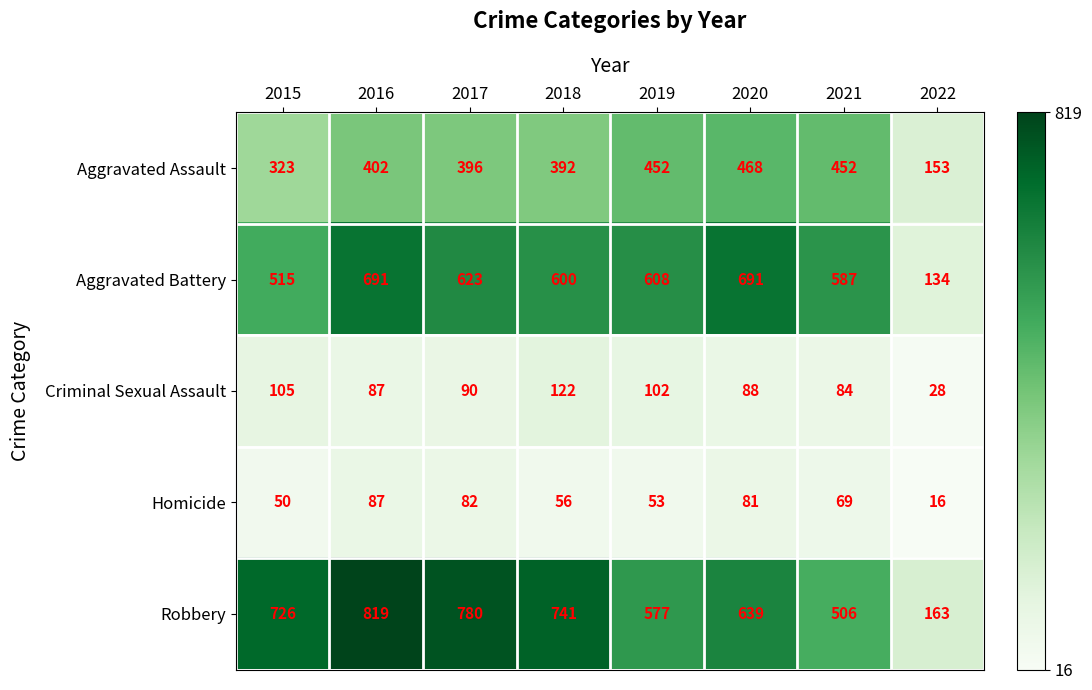

The Robbery series shows 1394 at 2017. True or false?

False